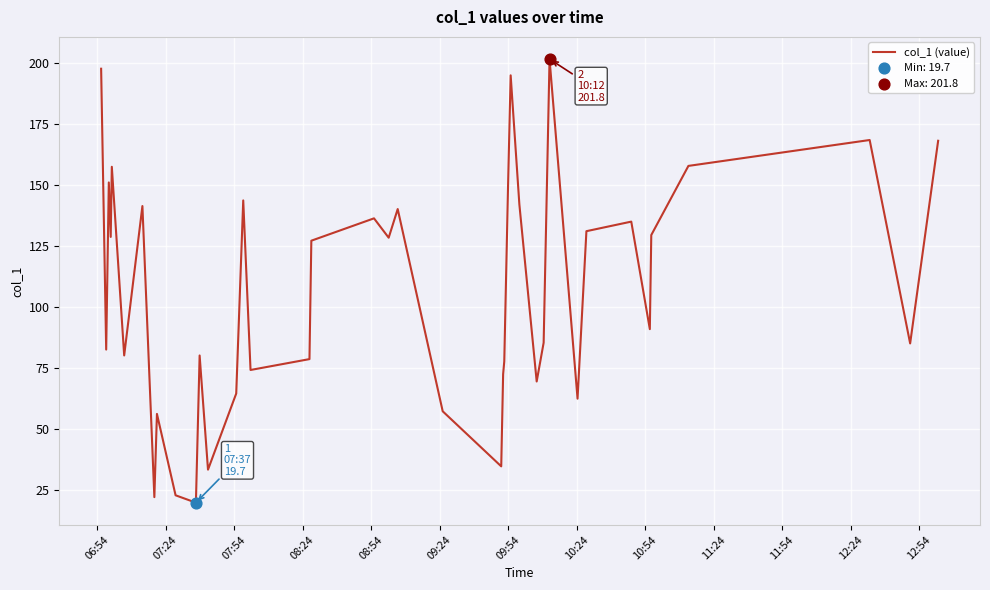

What is the minimum value shown in the chart?

19.7